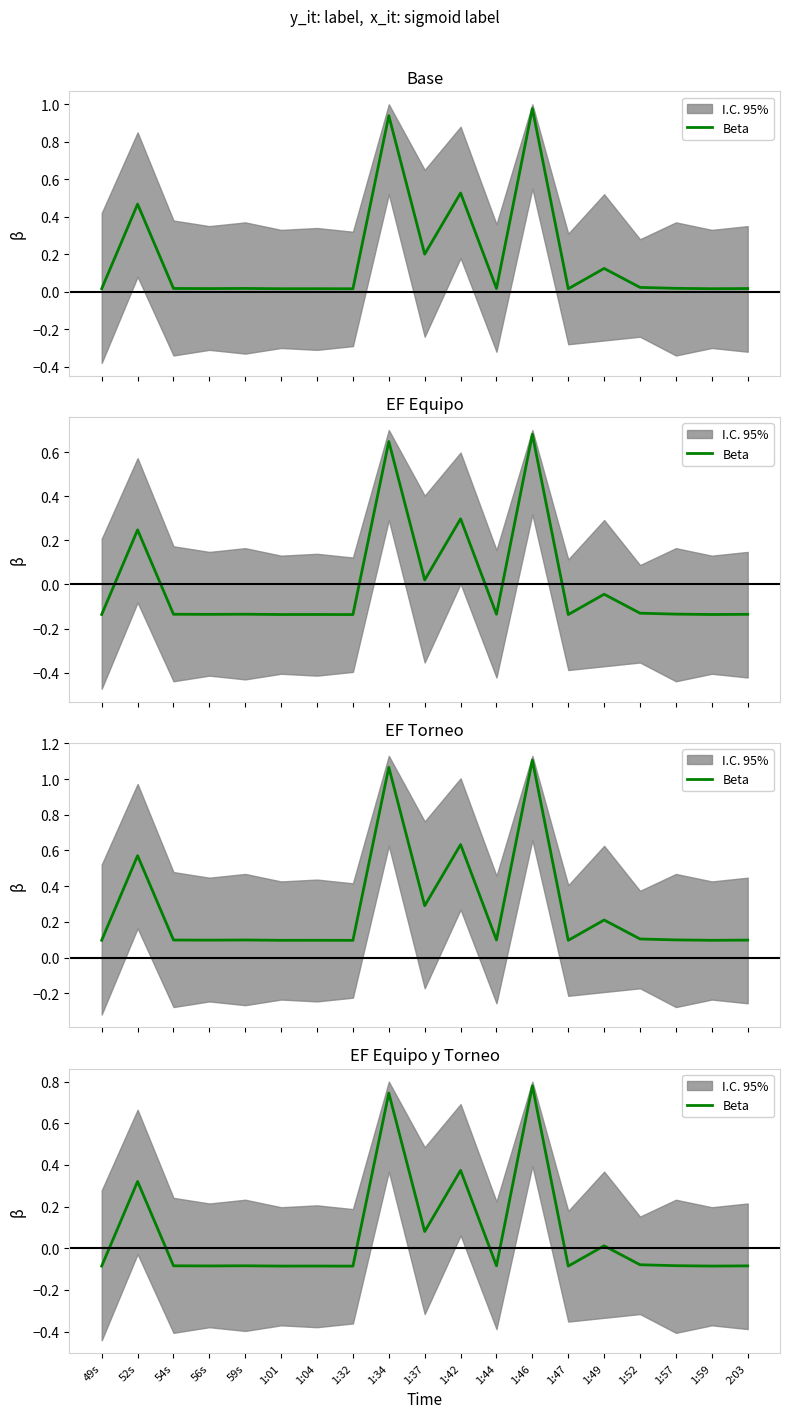

What is the sum of all values?

1.2